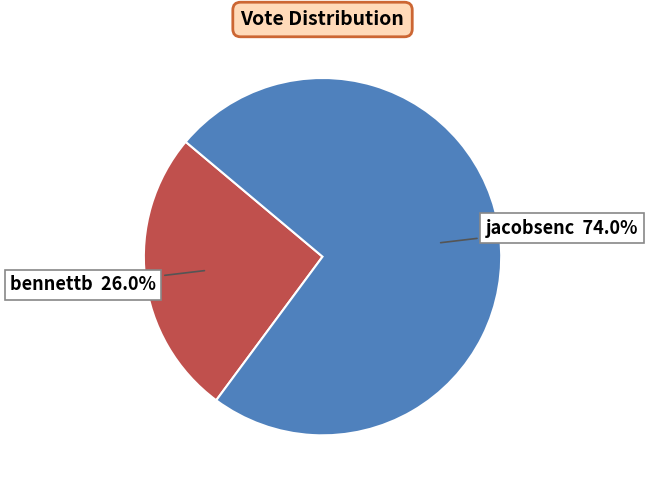

True or false: jacobsenc accounts for 74% of the total.

True